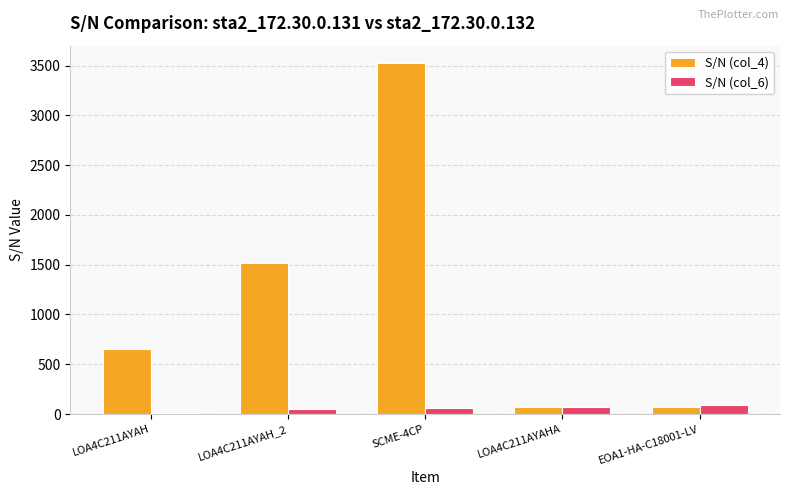

The value of S/N (col_6) at EOA1-HA-C18001-LV is 92. True or false?

True